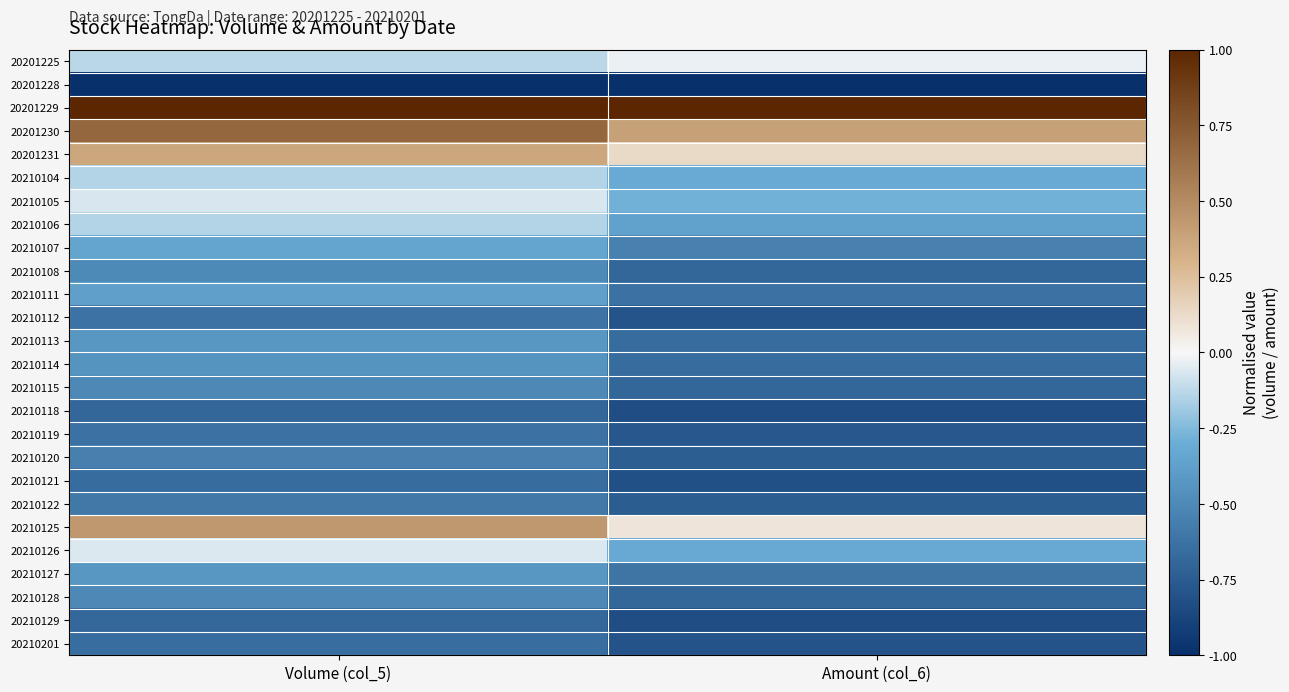

At how many categories does at least one series exceed 0?

2